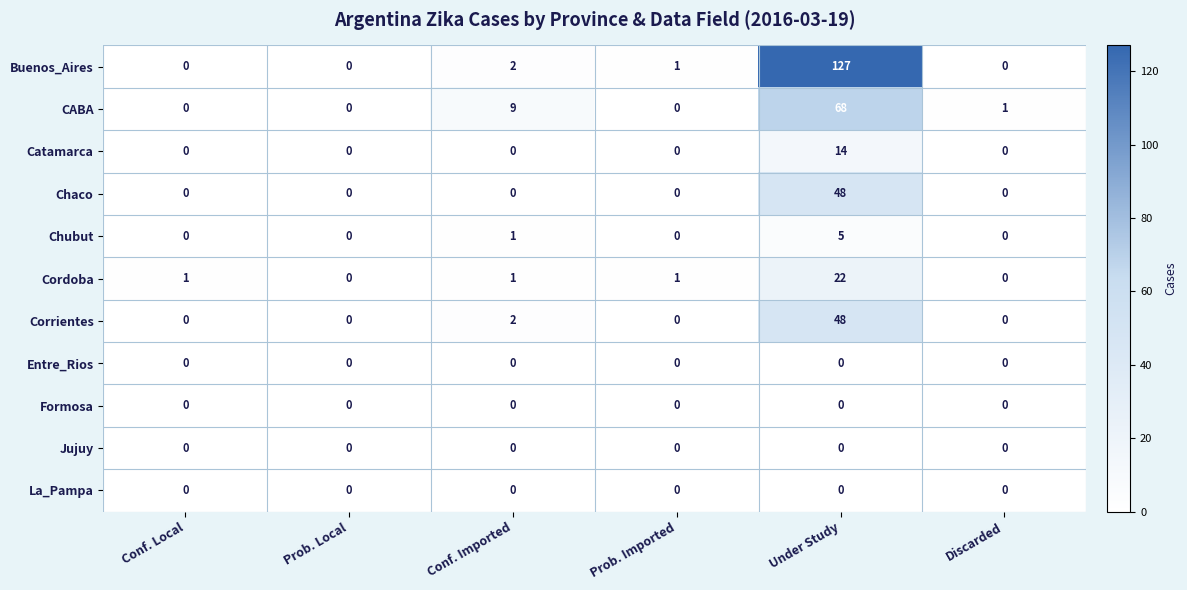

At which category is the sum across all series the highest?

Under Study